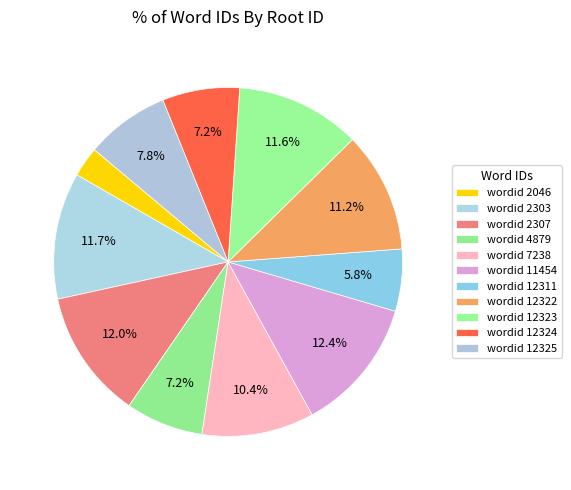

Count the number of slices in the pie.

11